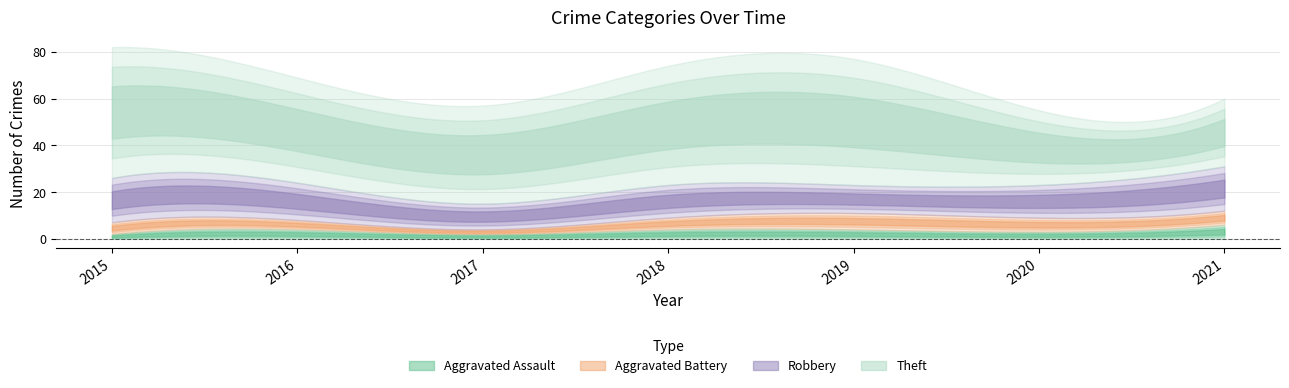

True or false: Theft and Aggravated Battery cross at least once.

False